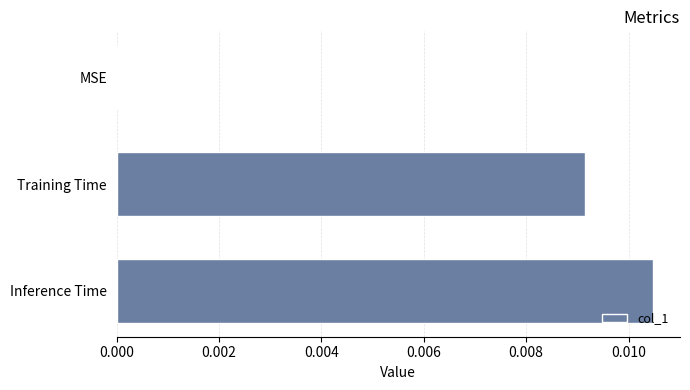

Which category has the highest value across all series?

Inference Time